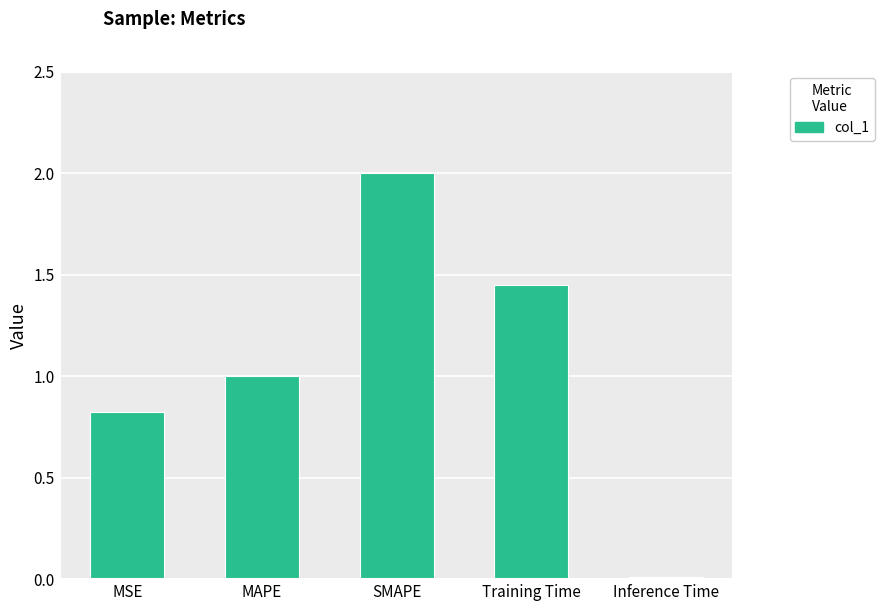

What is the difference between the values at SMAPE and Inference Time?

2.0